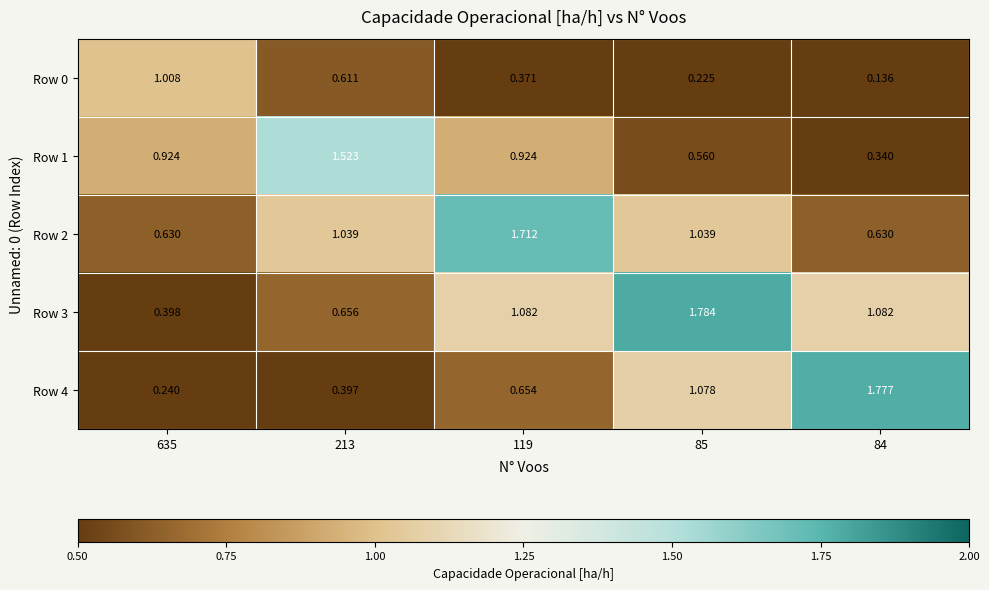

Is the value of Row 1 at 85 greater than the value of Row 4 at 213?

Yes